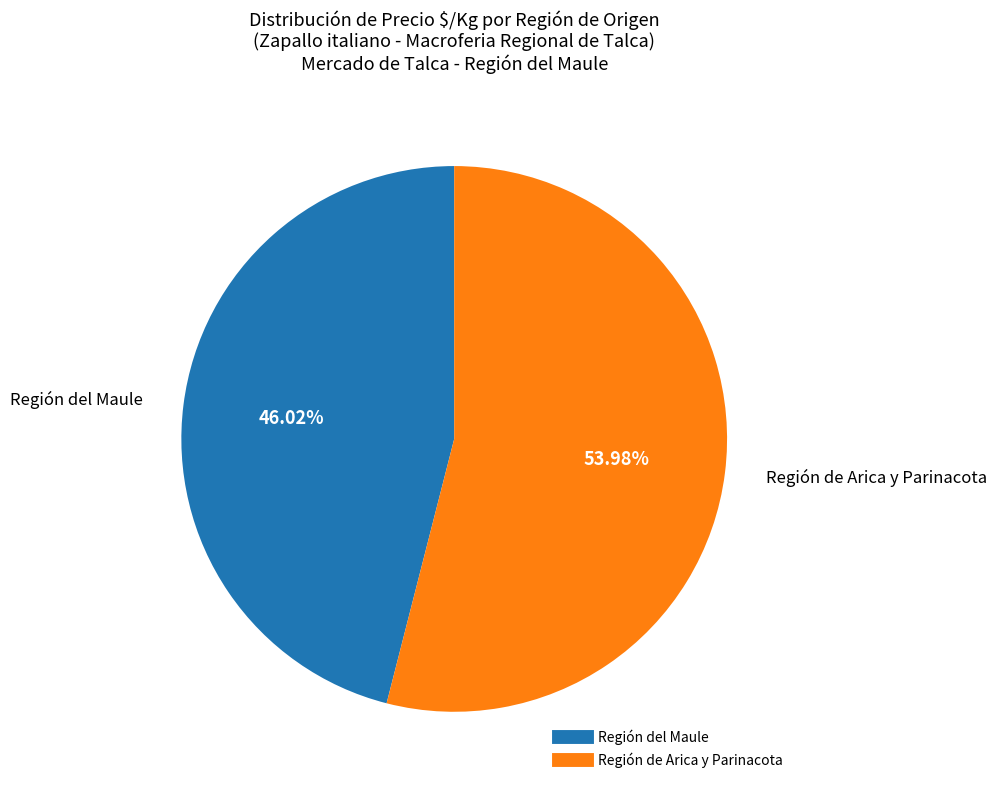

How many slices are in this pie chart?

2